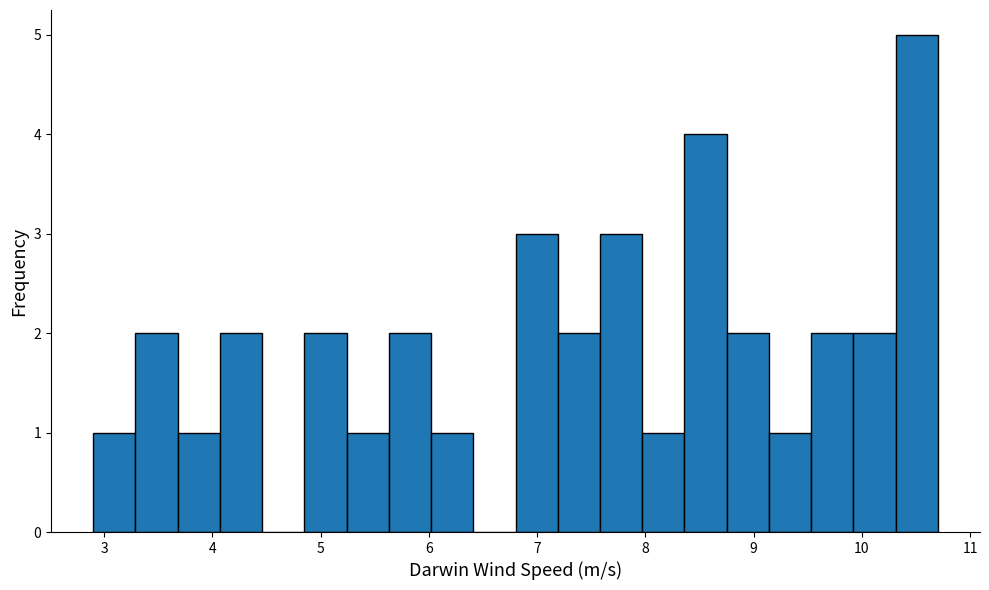

Read against the x-axis, roughly where is the centre of the tallest bar?

10.5